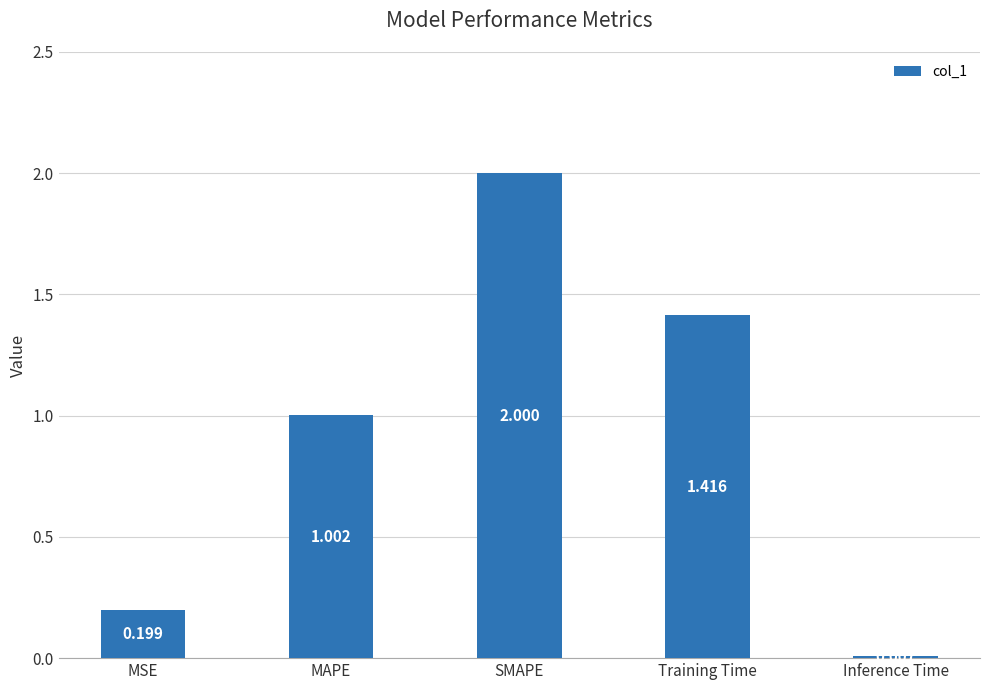

The chart shows a value of 1.3 at MAPE. True or false?

False